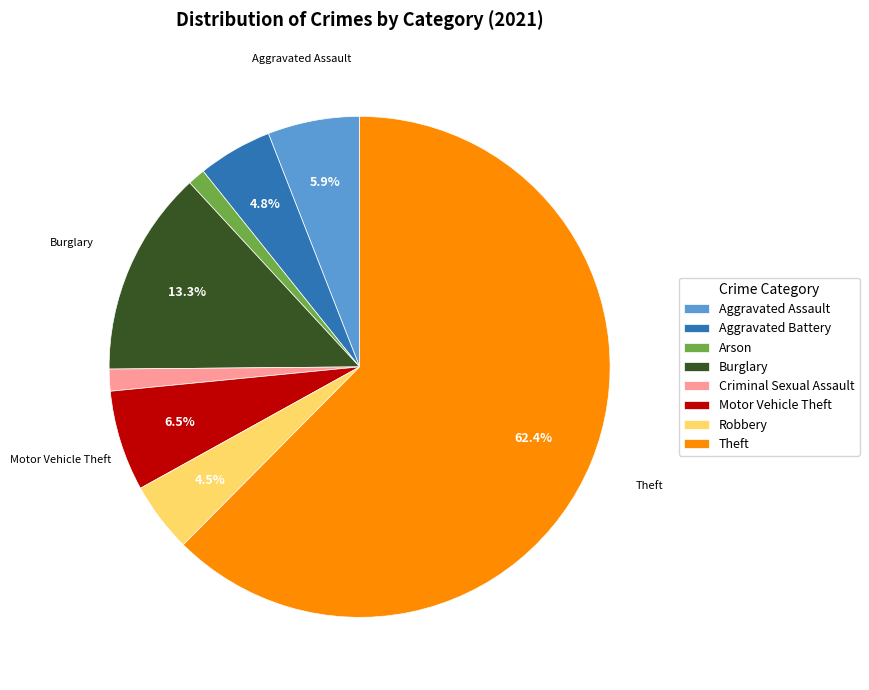

Does Theft represent more than half of the total?

Yes